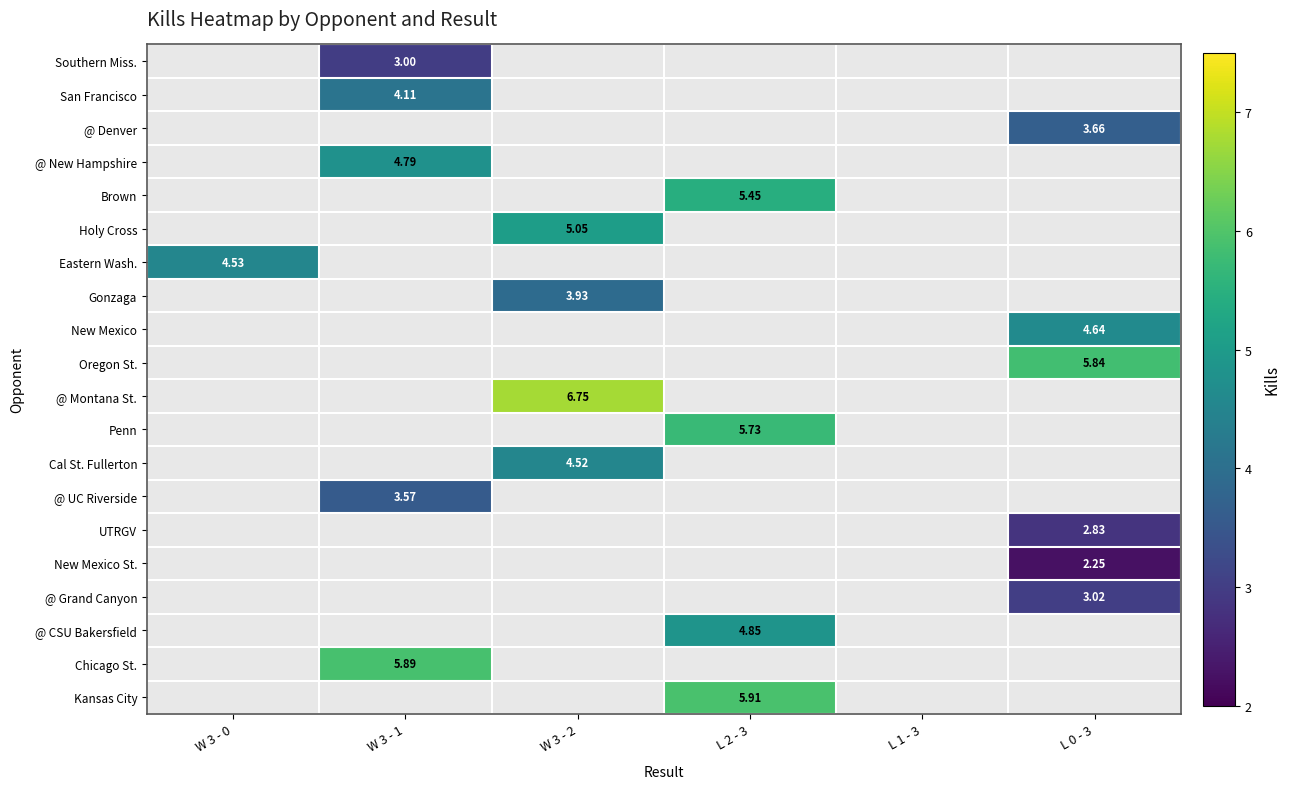

Which category has the lowest value across all series?

L 0 - 3